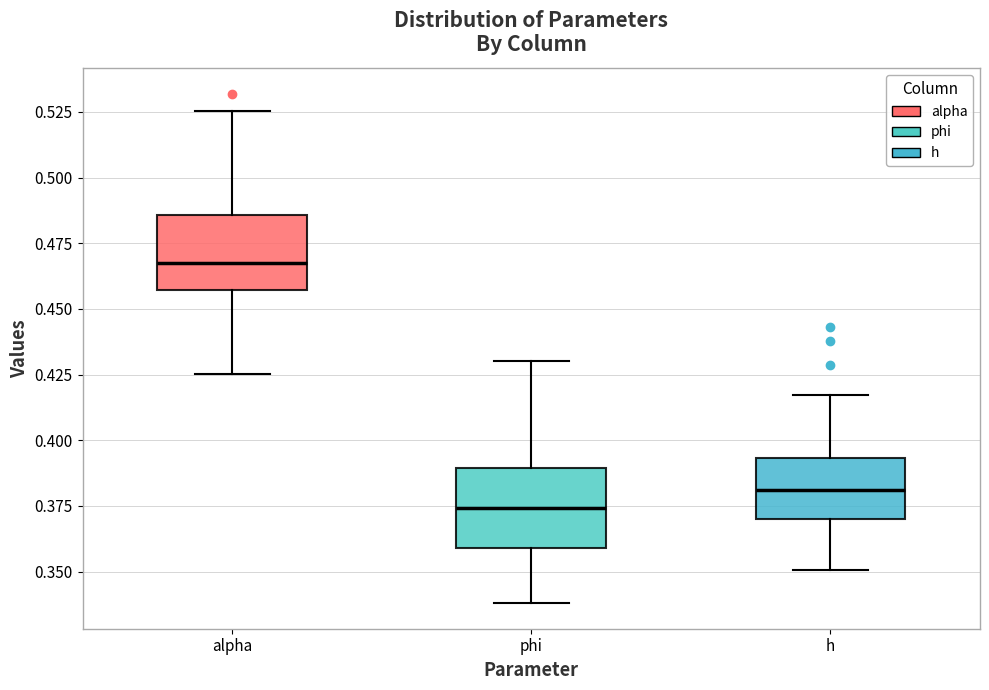

Where does the lower whisker of the box for phi end on the y-axis? The values are not printed on the chart, so give them approximately, as read against the axis.

0.340